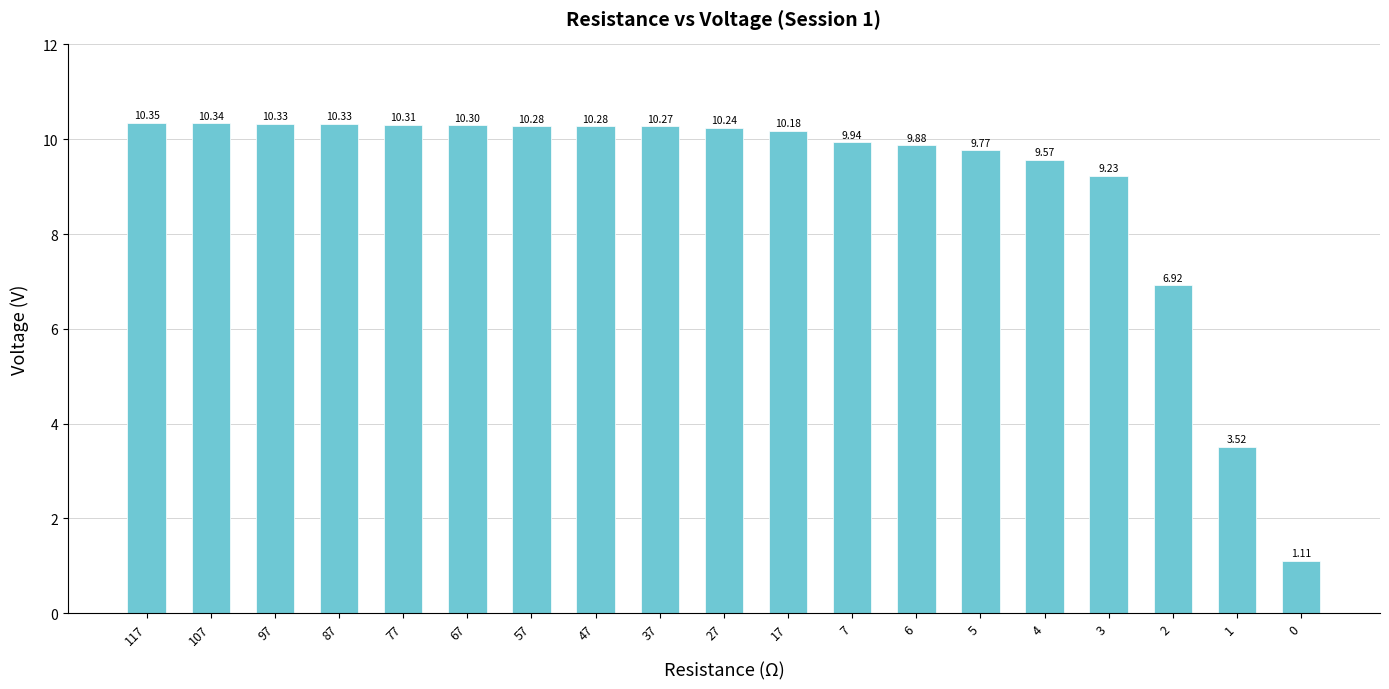

What is the change in value from 47 to 1?

-6.8